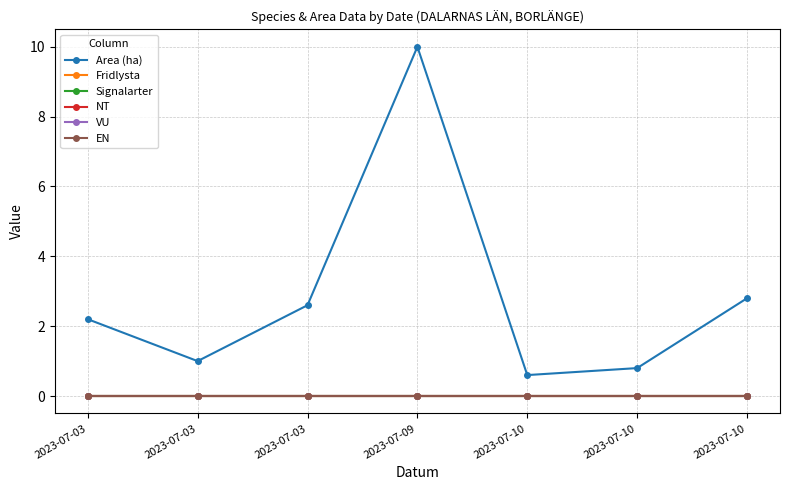

Reading right to left, list all the values displayed in this chart.

Area (ha): 2.8	0.8	0.6	10.0	2.6	1.0	2.2
Fridlysta: 0.0	0.0	0.0	0.0	0.0	0.0	0.0
Signalarter: 0.0	0.0	0.0	0.0	0.0	0.0	0.0
NT: 0.0	0.0	0.0	0.0	0.0	0.0	0.0
VU: 0.0	0.0	0.0	0.0	0.0	0.0	0.0
EN: 0.0	0.0	0.0	0.0	0.0	0.0	0.0